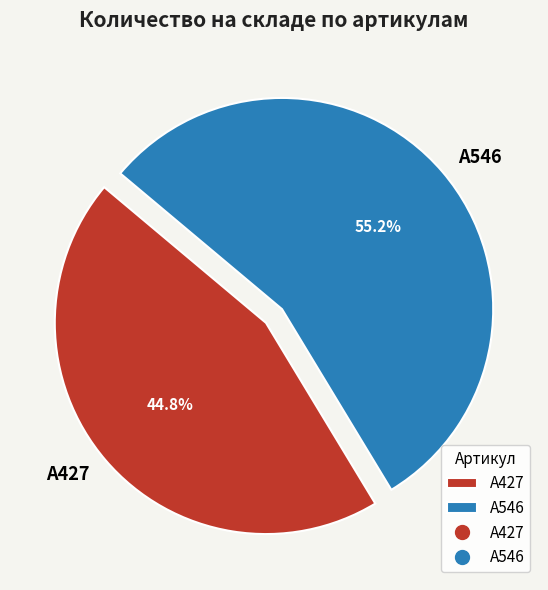

What percentage is the A546 slice, to the nearest percent?

55%